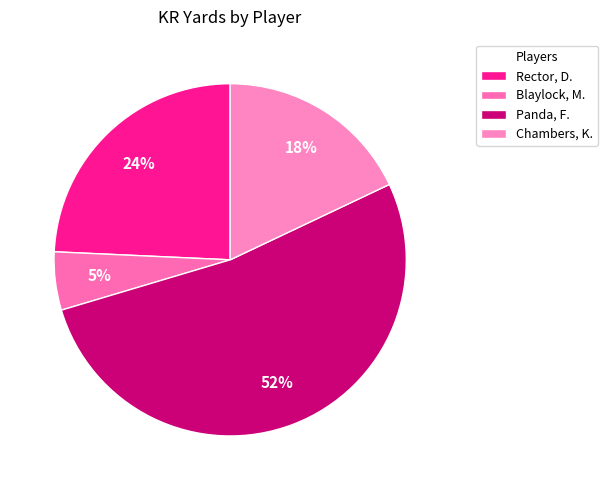

How many slices are in this pie chart?

4